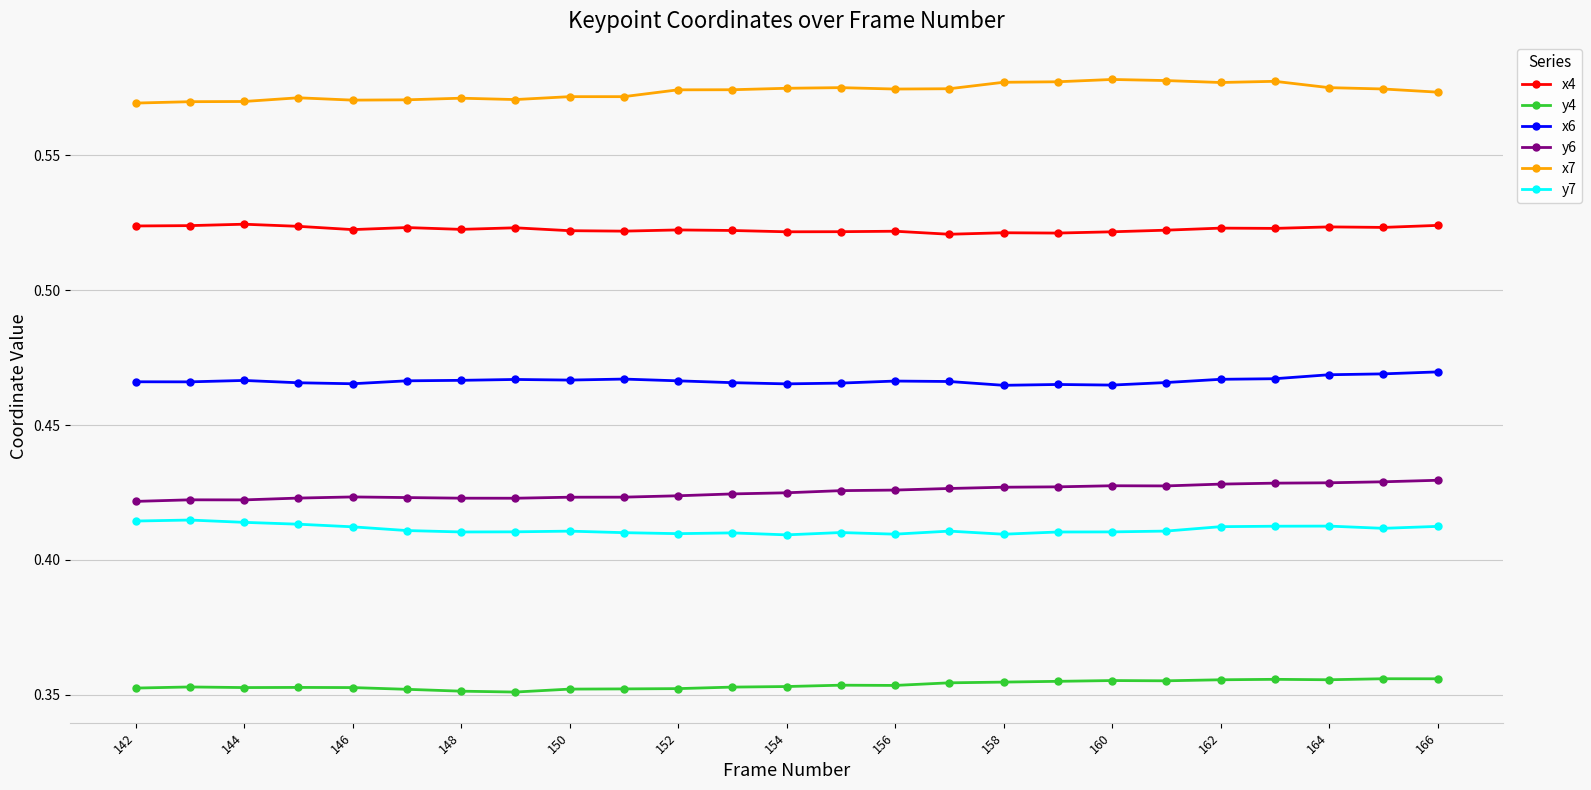

At how many categories does at least one series exceed 0?

25